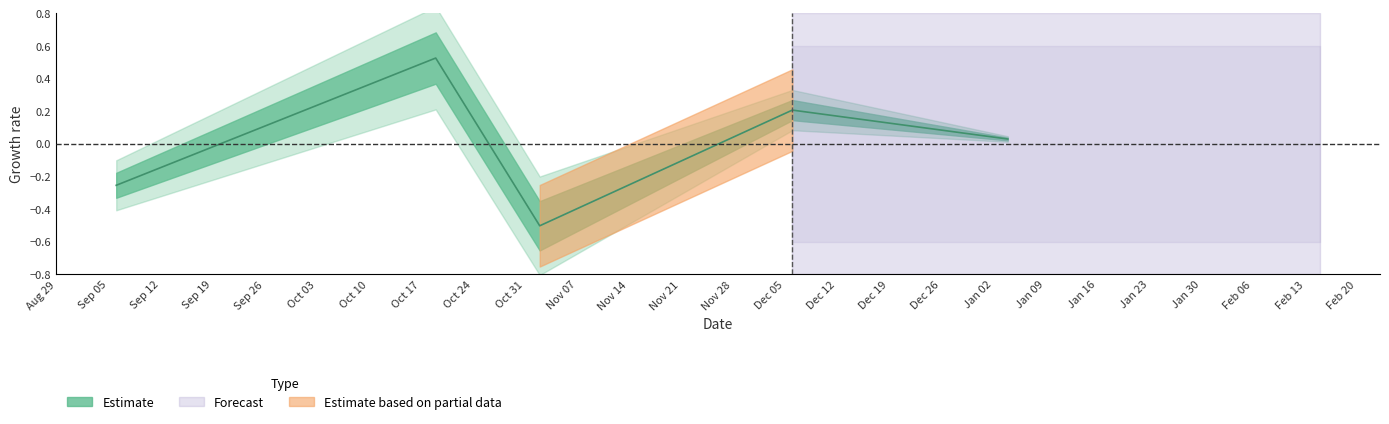

Reading left to right, transcribe all the data shown in this chart.

-0.3	0.5	-0.5	0.2	0.0